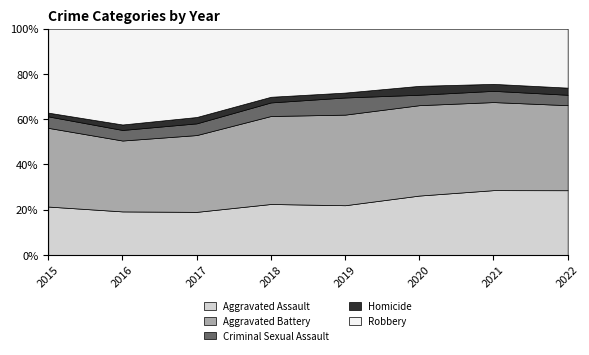

In Criminal Sexual Assault, how many points are higher than both neighbors (excluding endpoints)?

3